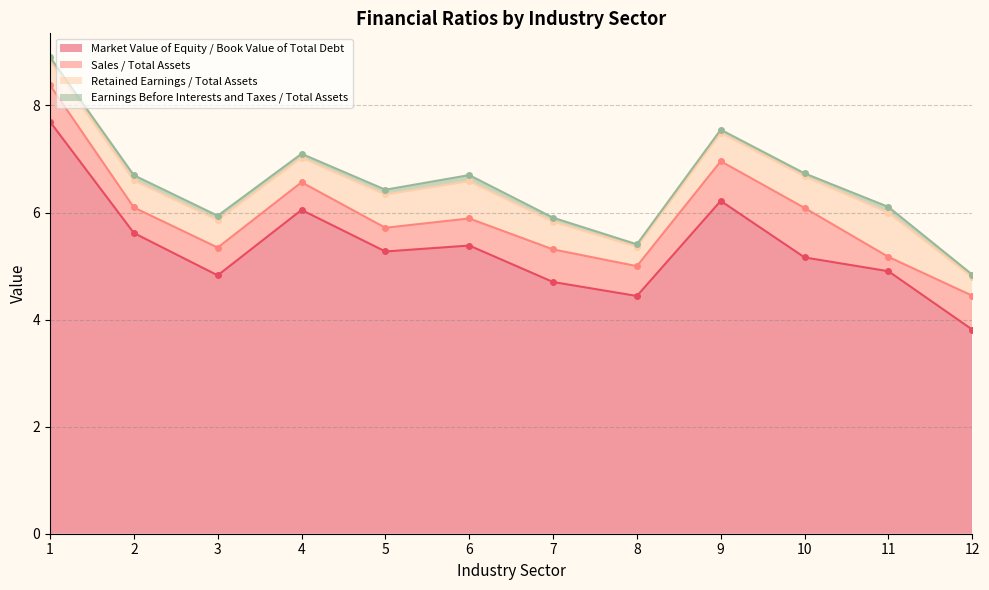

Reading left to right, what are all the values shown in this chart?

Market Value of Equity / Book Value of Total Debt: 7.7	5.6	4.8	6.0	5.3	5.4	4.7	4.4	6.2	5.2	4.9	3.8
Sales / Total Assets: 0.7	0.5	0.5	0.5	0.4	0.5	0.6	0.6	0.7	0.9	0.3	0.6
Retained Earnings / Total Assets: 0.5	0.5	0.5	0.5	0.6	0.7	0.5	0.4	0.5	0.6	0.8	0.3
Earnings Before Interests and Taxes / Total Assets: 0.1	0.1	0.1	0.1	0.1	0.1	0.1	0.0	0.1	0.1	0.1	0.0